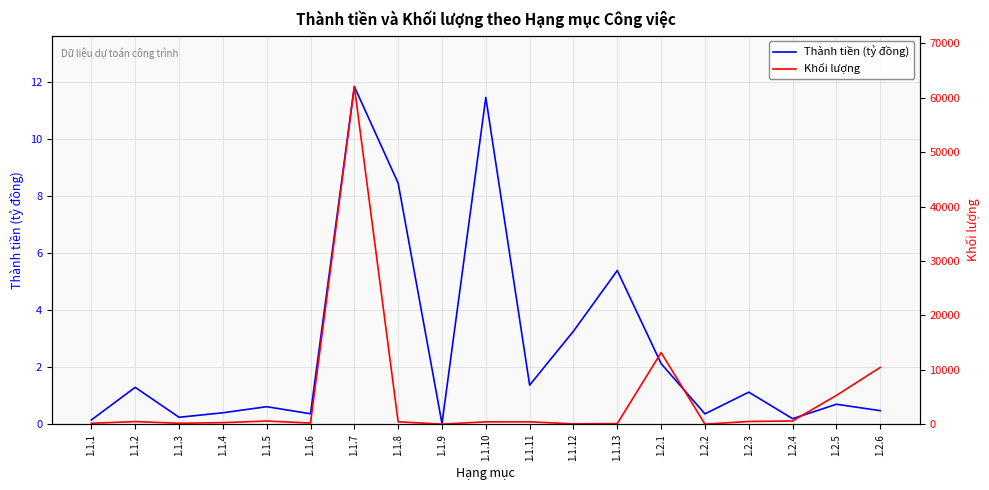

Which series changed the most between 1.1.9 and 1.2.6?

Khối lượng